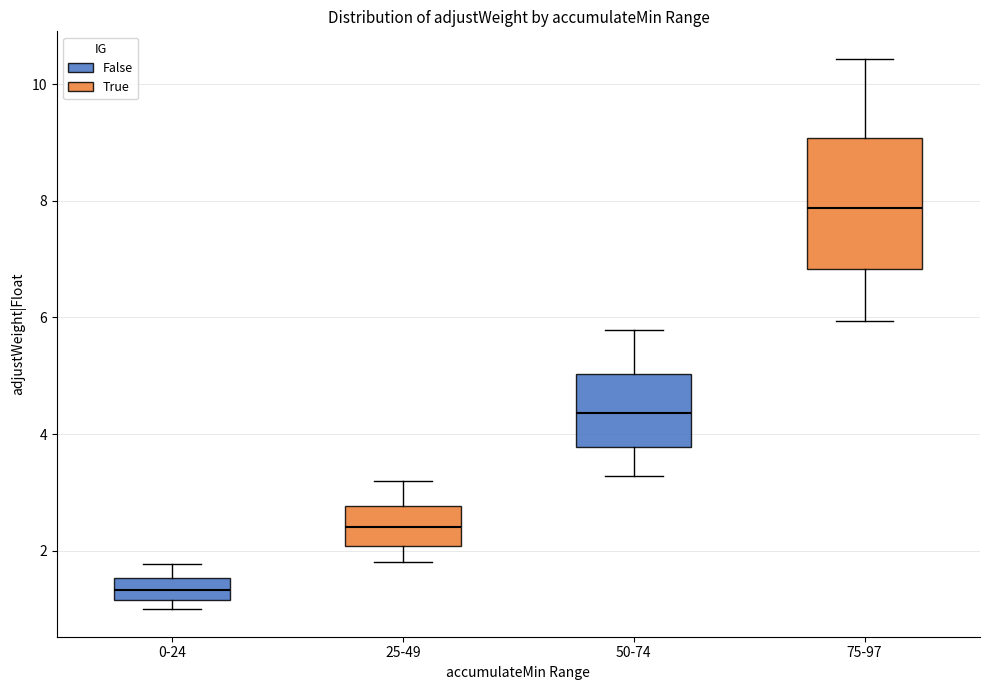

Reading left to right, read every box against the y-axis: the position of its median line, the range the box covers, and the ends of its whiskers. The values are not printed on the chart, so give them approximately, as read against the axis.

0-24: median 1.4, box 1.2 to 1.6, whiskers 1.0 to 1.8
25-49: median 2.4, box 2.0 to 2.8, whiskers 1.8 to 3.2
50-74: median 4.4, box 3.8 to 5.0, whiskers 3.2 to 5.8
75-97: median 7.8, box 6.8 to 9.0, whiskers 6.0 to 10.4